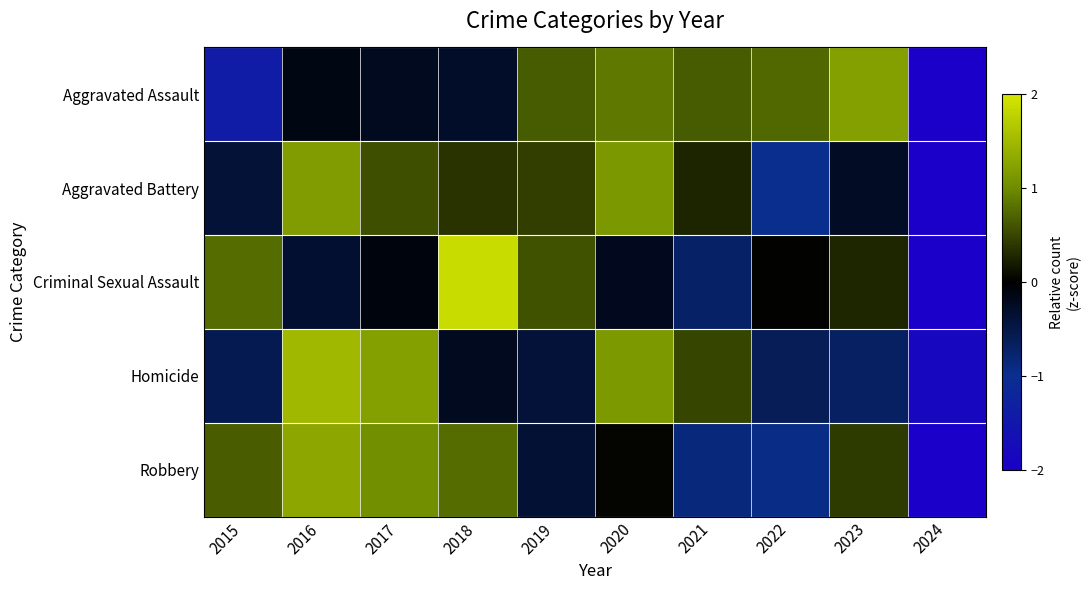

Reading right to left, transcribe all the data shown in this chart.

Aggravated Assault: 2024=-2.1	2023=1.2	2022=0.7	2021=0.6	2020=0.9	2019=0.6	2018=-0.3	2017=-0.2	2016=-0.1	2015=-1.4
Aggravated Battery: 2024=-2.3	2023=-0.3	2022=-1.0	2021=0.3	2020=1.1	2019=0.4	2018=0.4	2017=0.6	2016=1.2	2015=-0.4
Criminal Sexual Assault: 2024=-2.2	2023=0.3	2022=0.0	2021=-0.7	2020=-0.2	2019=0.6	2018=1.9	2017=-0.1	2016=-0.3	2015=0.8
Homicide: 2024=-1.8	2023=-0.7	2022=-0.6	2021=0.5	2020=1.2	2019=-0.4	2018=-0.2	2017=1.2	2016=1.5	2015=-0.6
Robbery: 2024=-2.1	2023=0.4	2022=-0.9	2021=-0.9	2020=0.0	2019=-0.4	2018=0.8	2017=1.0	2016=1.3	2015=0.7